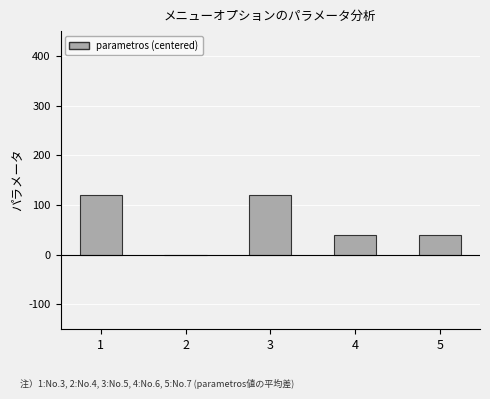

Count the number of categories in the chart.

5